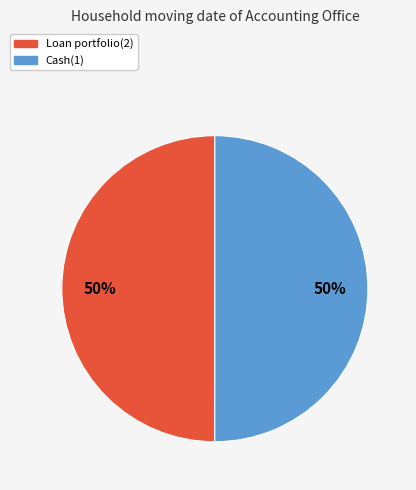

To the nearest percent, what is the combined percentage of Cash(1) and Loan portfolio(2)?

100%